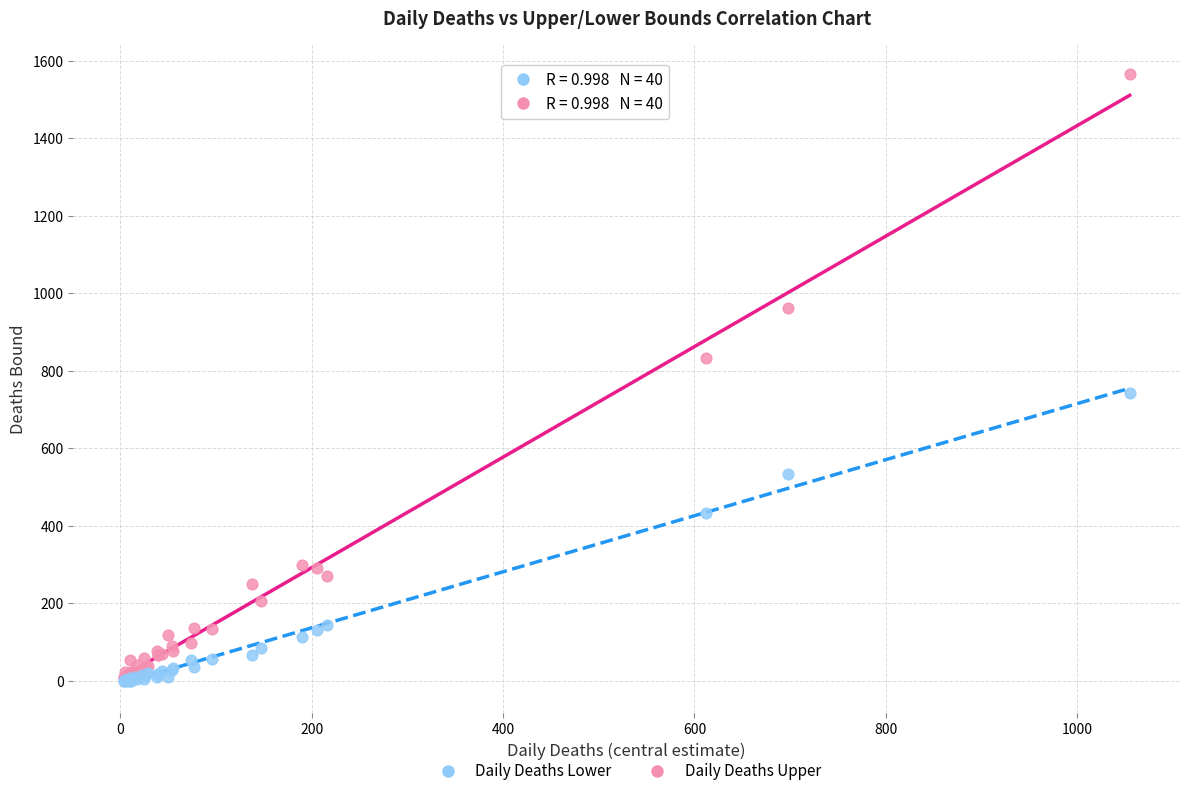

What are all the series names shown in the legend?

Daily Deaths Lower, Daily Deaths Upper